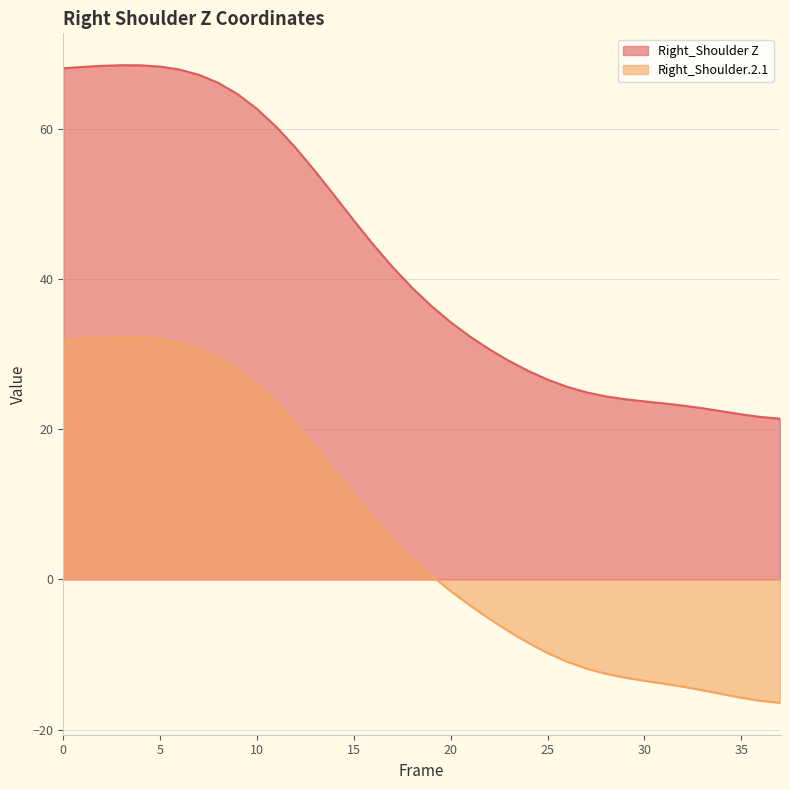

Reading left to right, transcribe all the data shown in this chart.

Right_Shoulder Z: 68.1	68.2	68.4	68.5	68.5	68.3	67.9	67.2	66.1	64.6	62.7	60.2	57.4	54.4	51.1	47.8	44.6	41.6	38.9	36.4	34.2	32.3	30.6	29.1	27.8	26.6	25.7	24.9	24.4	24.0	23.7	23.4	23.1	22.8	22.4	22.0	21.6	21.4
Right_Shoulder.2.1: 31.8	32.0	32.2	32.2	32.2	32.0	31.5	30.7	29.6	28.0	26.0	23.5	20.7	17.7	14.5	11.3	8.2	5.4	2.8	0.5	-1.6	-3.5	-5.2	-6.9	-8.4	-9.8	-10.9	-11.9	-12.6	-13.1	-13.5	-13.9	-14.3	-14.7	-15.3	-15.7	-16.2	-16.4